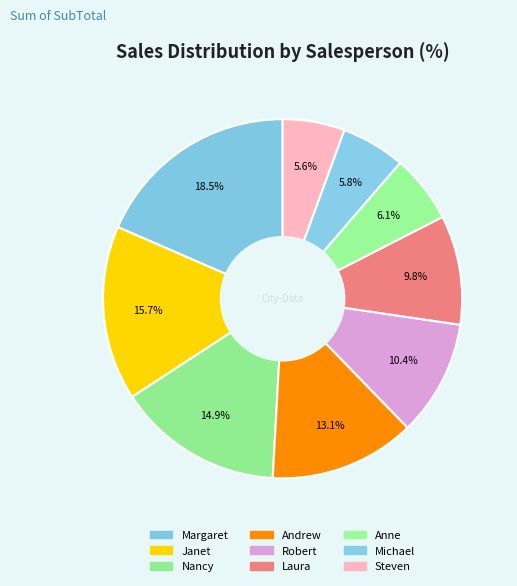

What is the change in value from Nancy to Laura?

-68842.7